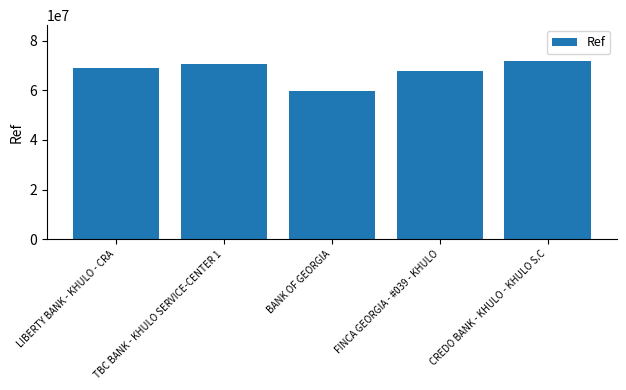

List the labels in order of value, largest first.

CREDO BANK - KHULO - KHULO S.C, TBC BANK - KHULO SERVICE-CENTER 1, LIBERTY BANK - KHULO - CRA, FINCA GEORGIA - #039 - KHULO, BANK OF GEORGIA